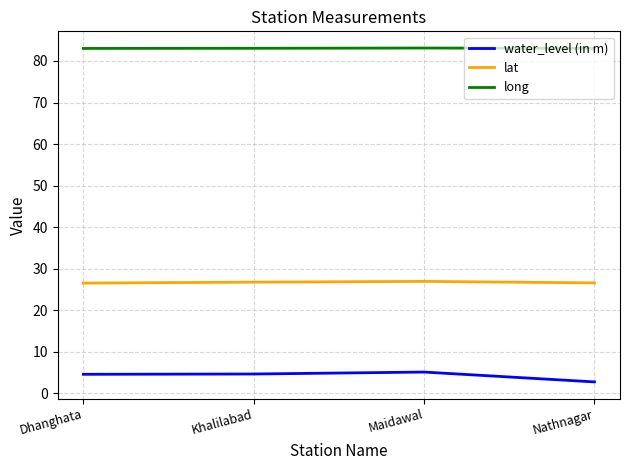

What is the minimum value shown in the chart?

2.8